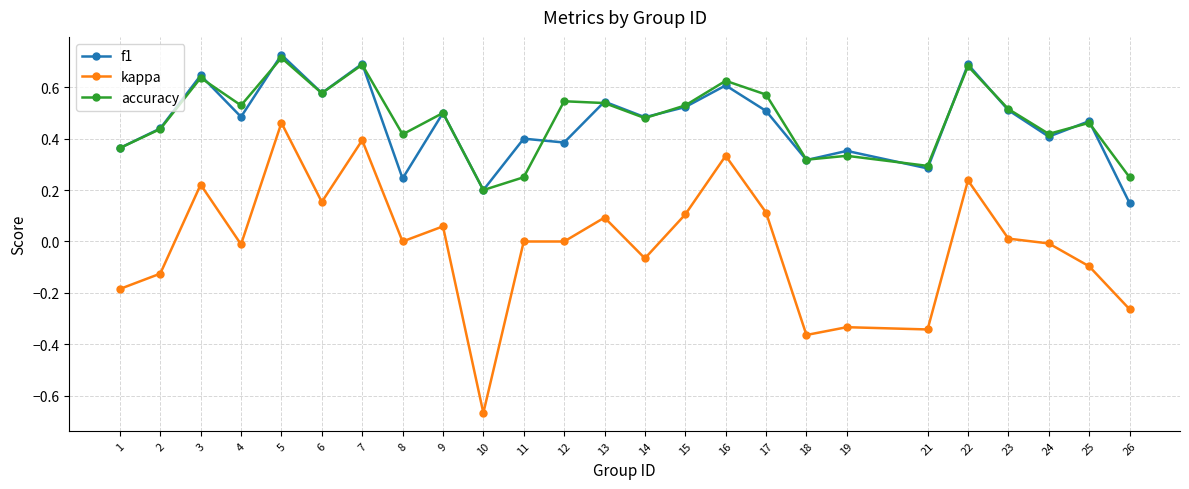

Count the number of data series in this chart.

3